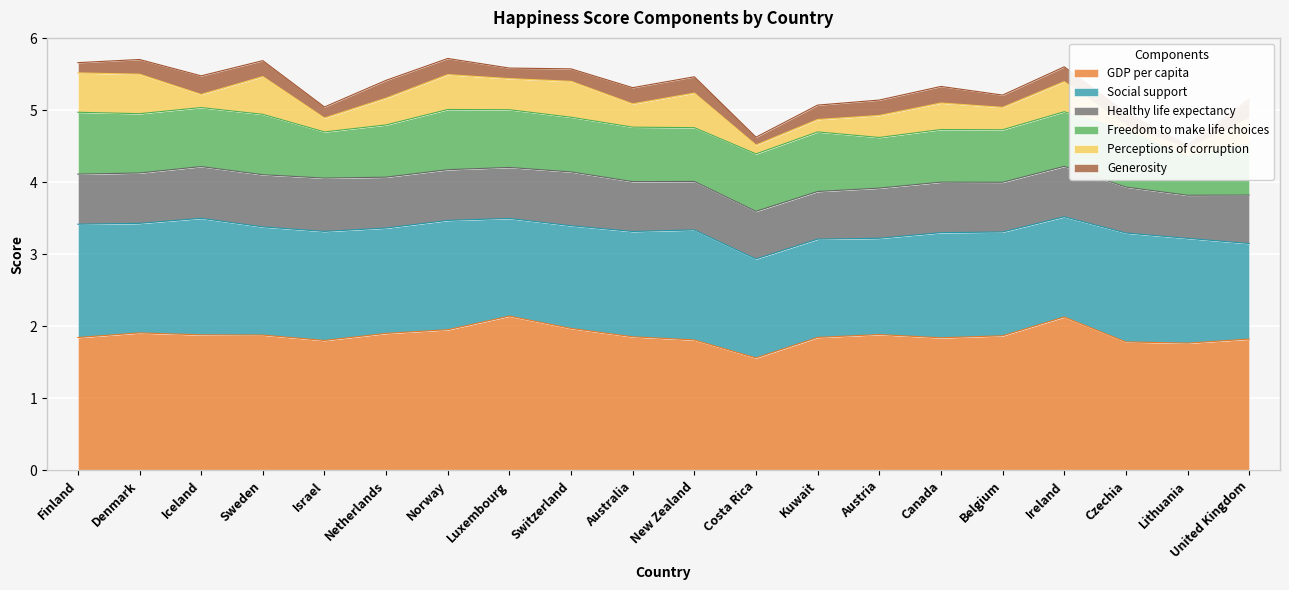

Rank the series at Finland from lowest to highest value.

Generosity, Perceptions of corruption, Healthy life expectancy, Freedom to make life choices, Social support, GDP per capita